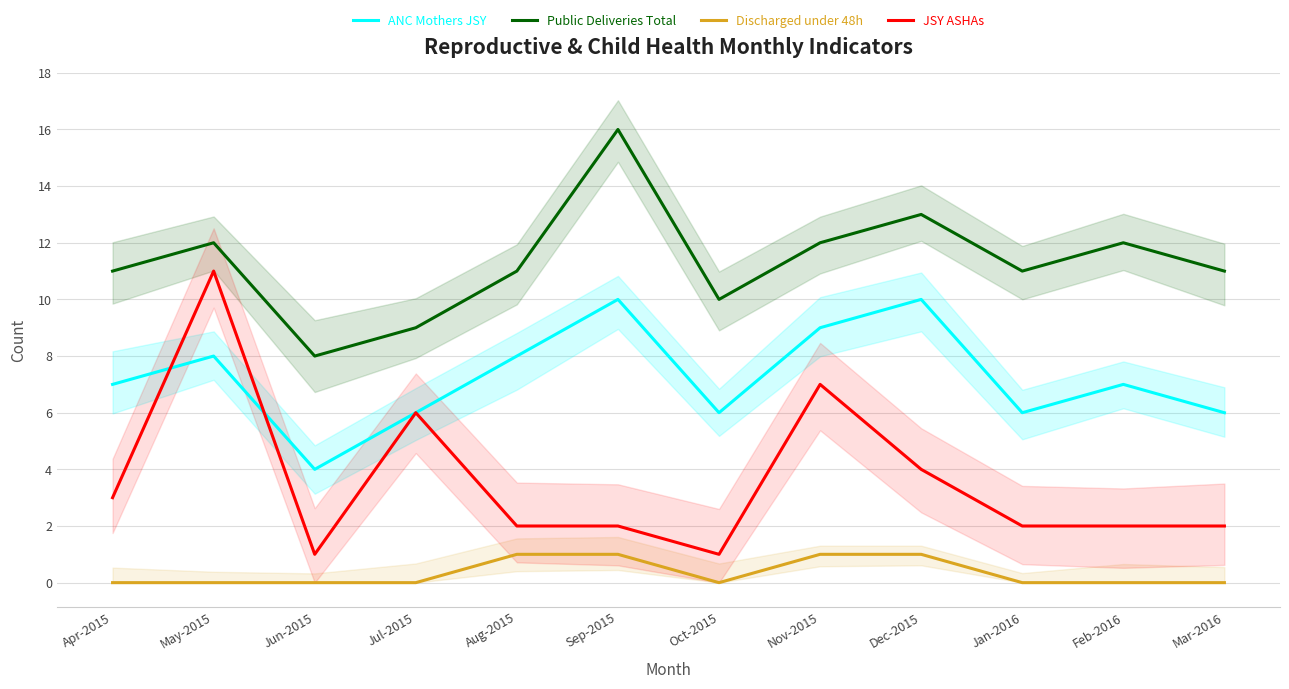

What is the total value across all series at Jun-2015?

13